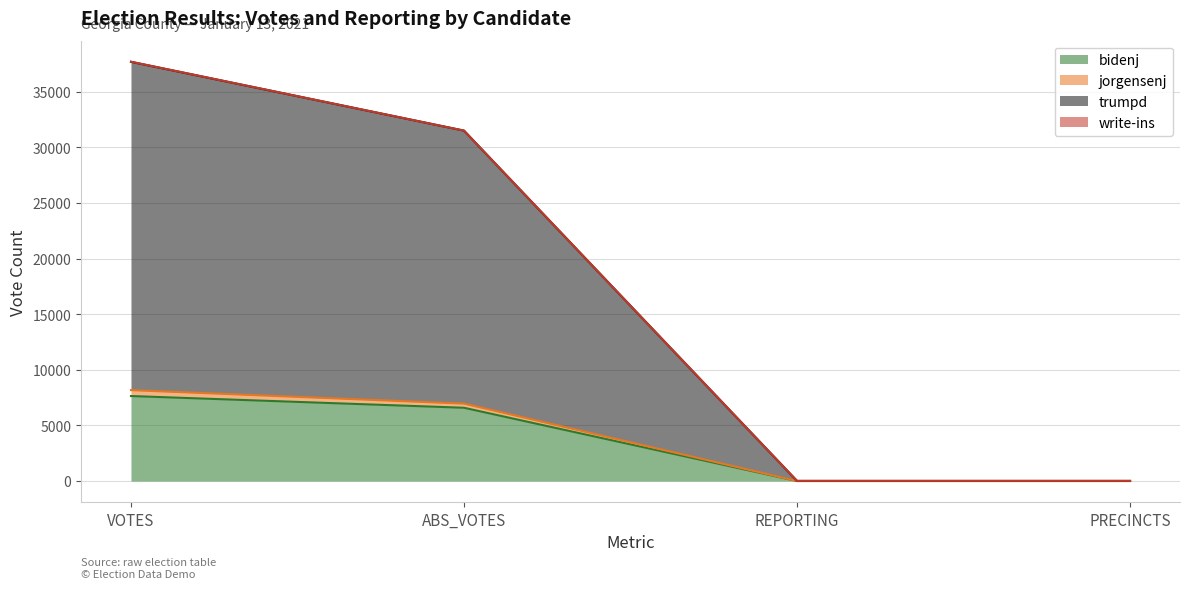

At which category is the sum across all series the highest?

VOTES